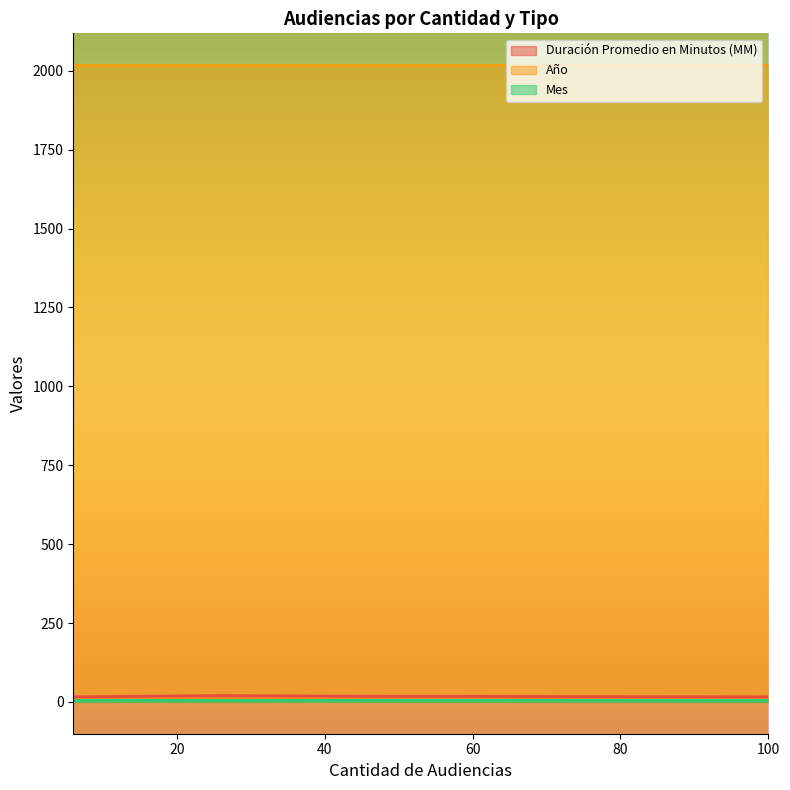

Reading left to right, what are all the values shown in this chart?

Duración Promedio en Minutos (MM): 26=20	100=16	6=16	43=18
Año: 26=2018	100=2018	6=2018	43=2018
Mes: 26=7	100=7	6=7	43=7